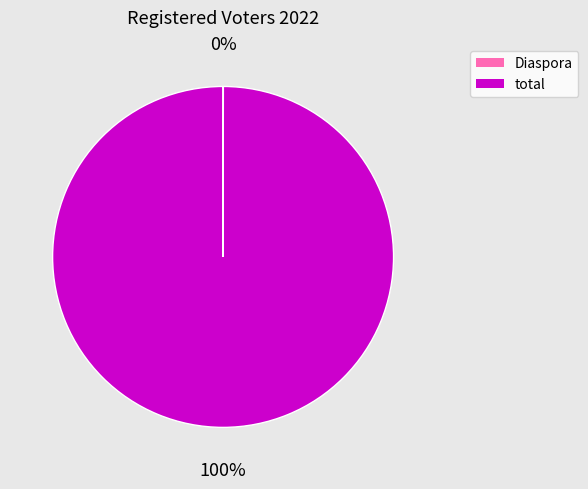

What is the majority slice?

total